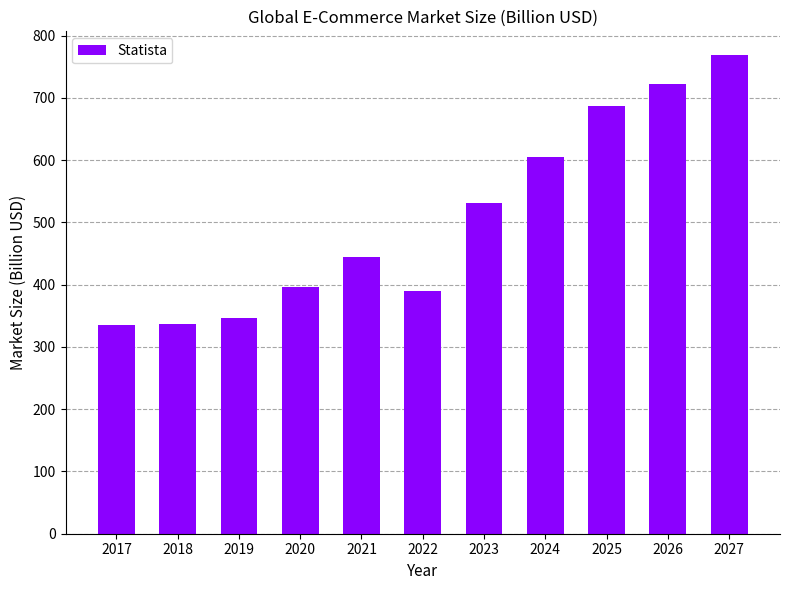

What is the approximate value at 2017?

335.3